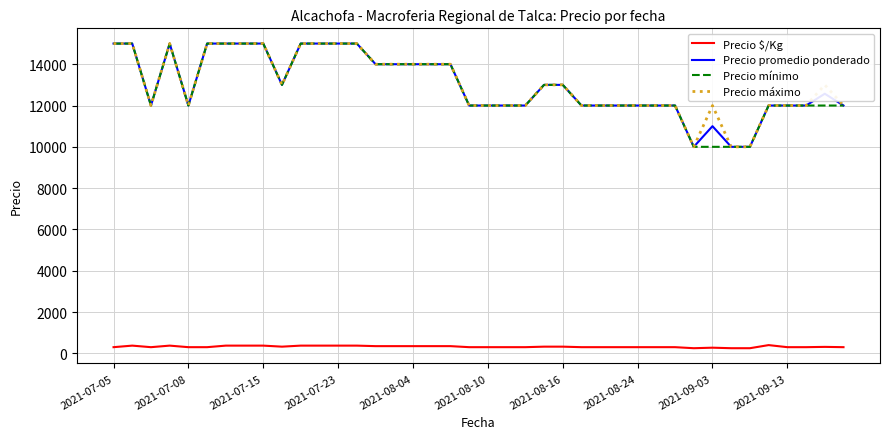

What is the maximum value for Precio $/Kg?

400